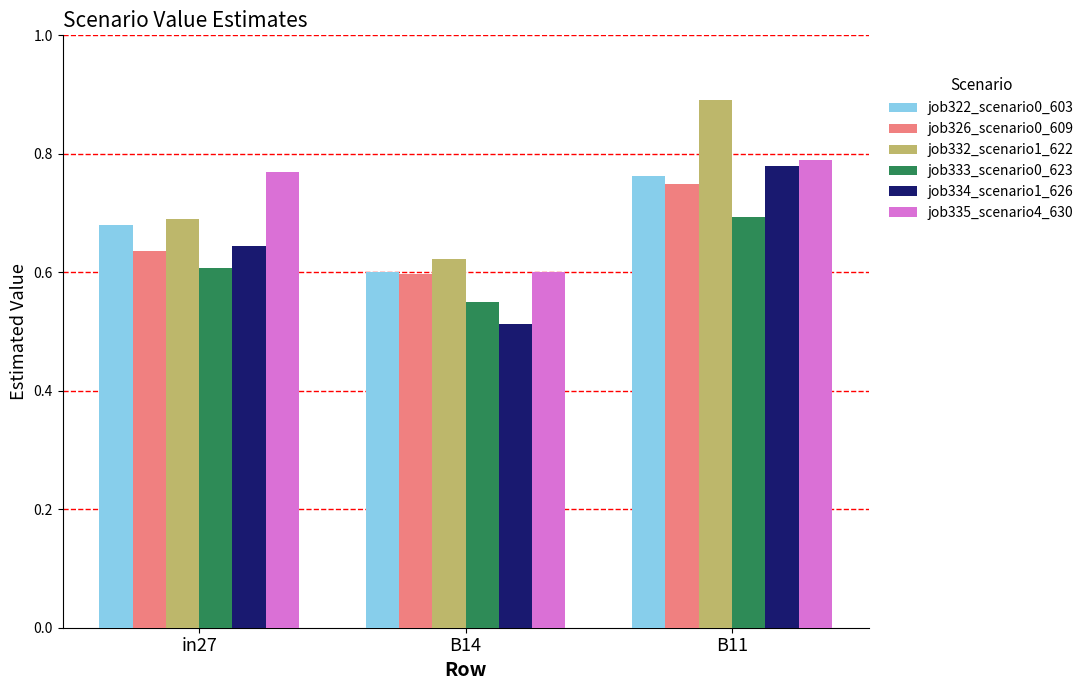

Which series has the largest total across all categories?

job332_scenario1_622